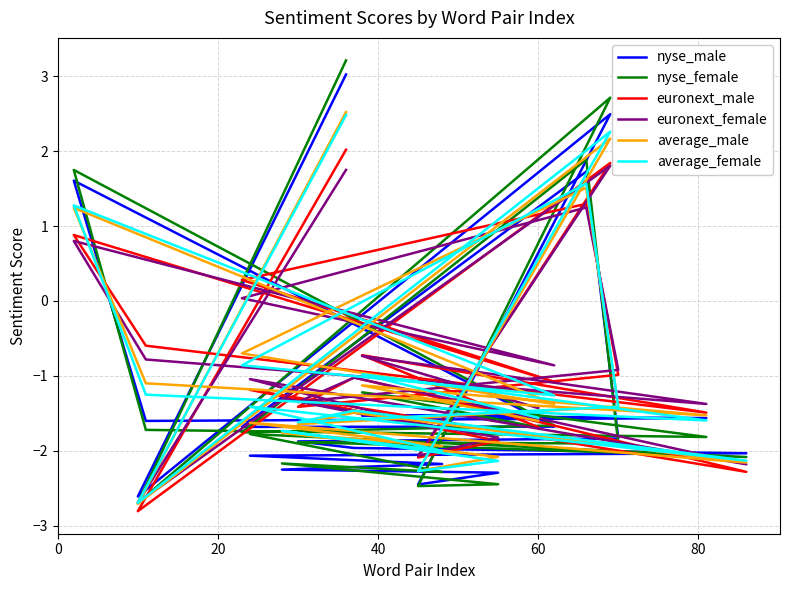

At which category does average_male reach its first local peak?

40